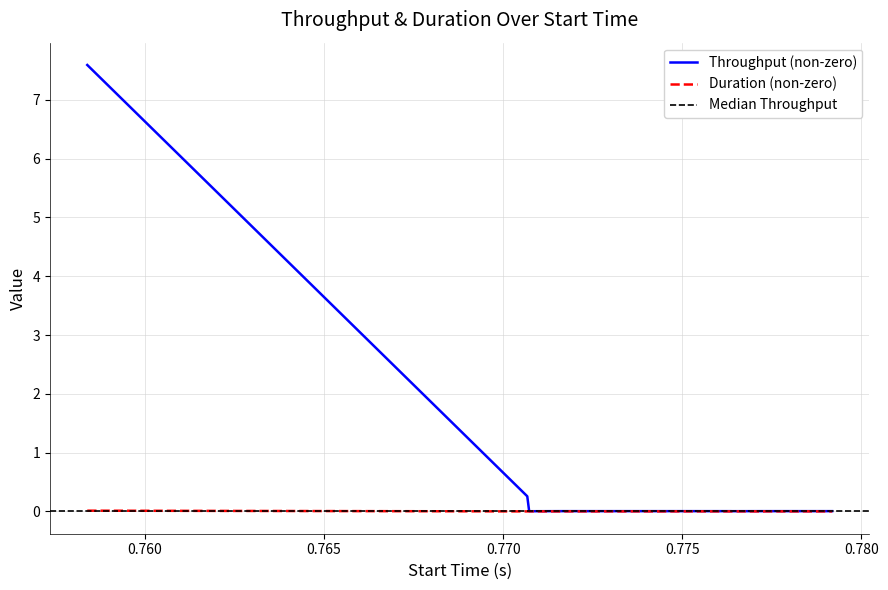

What is the maximum value for Throughput (non-zero)?

7.6